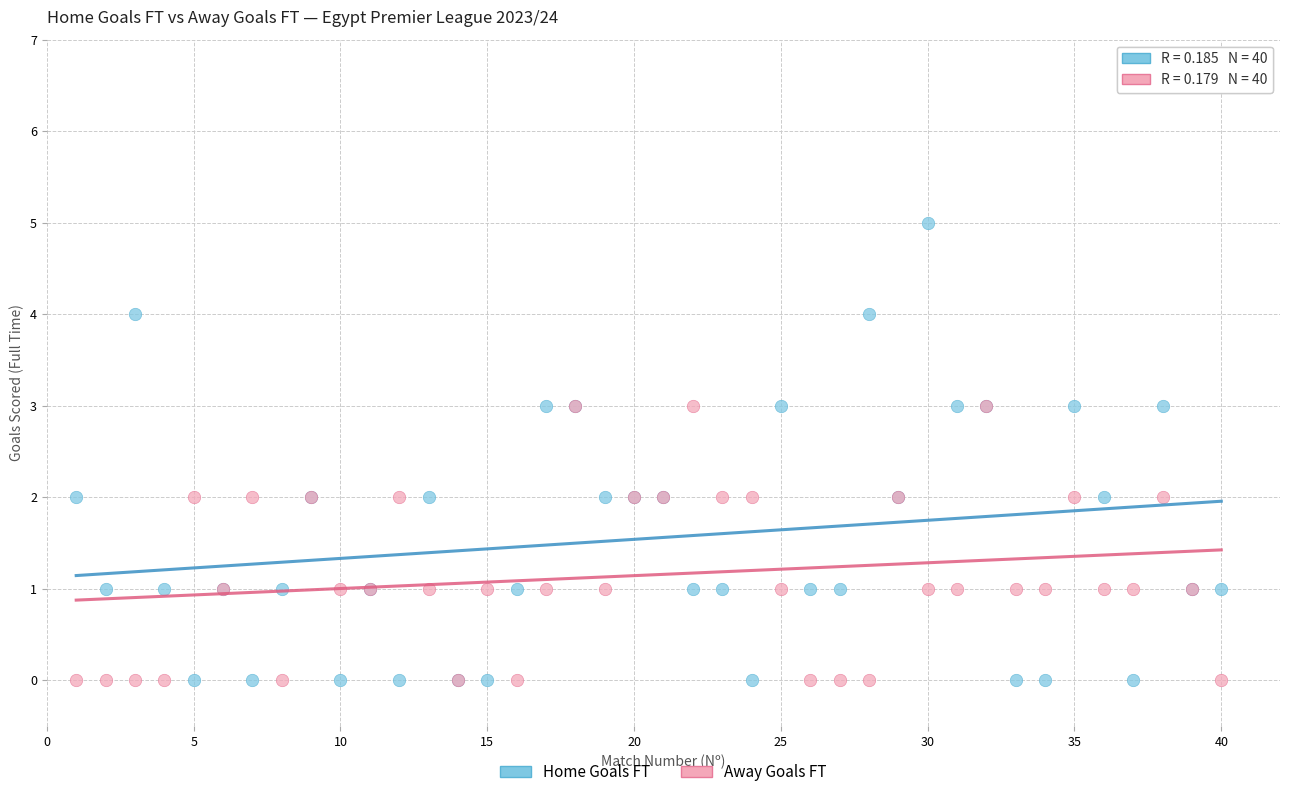

Which series has the largest Y range (max minus min)?

Home Goals FT